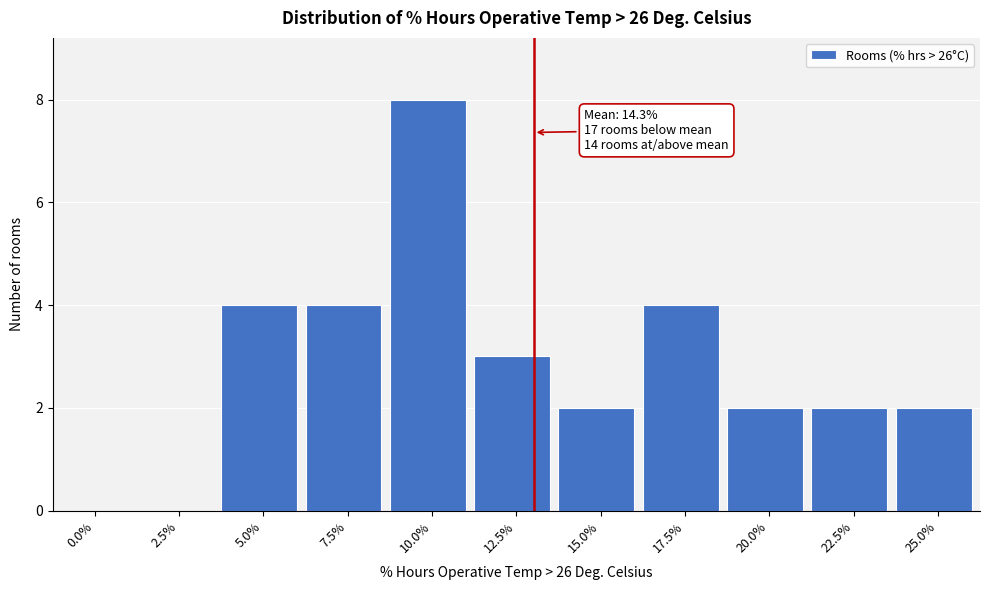

Reading left to right, transcribe all the data shown in this chart.

0.0%=0	2.5%=0	5.0%=4	7.5%=4	10.0%=8	12.5%=3	15.0%=2	17.5%=4	20.0%=2	22.5%=2	25.0%=2